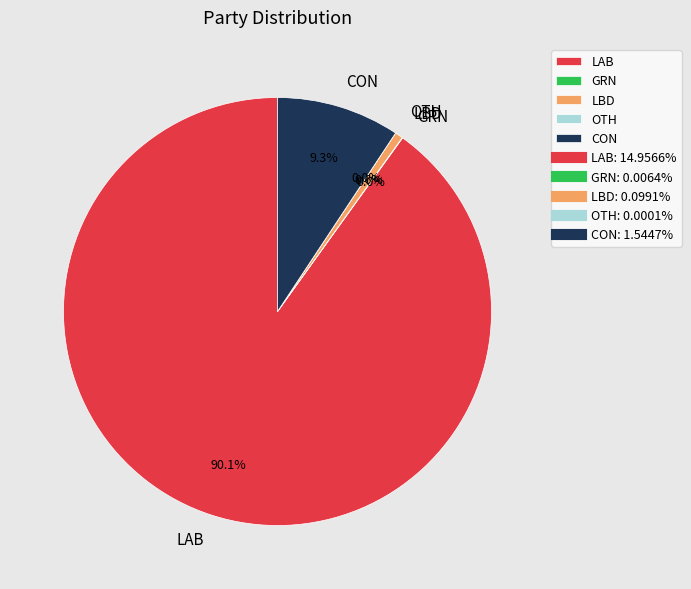

Which slice is the largest?

LAB